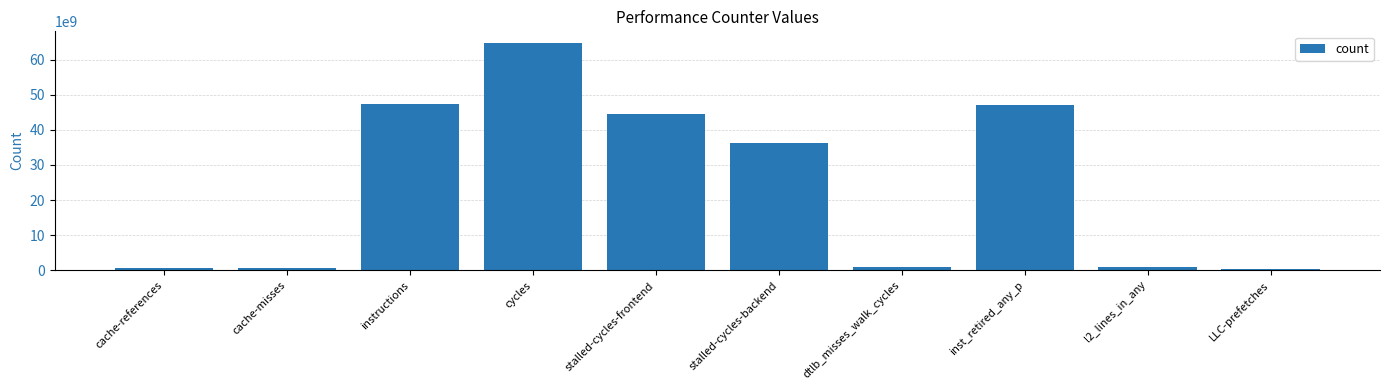

What is the change in value from cache-references to LLC-prefetches?

-410734362